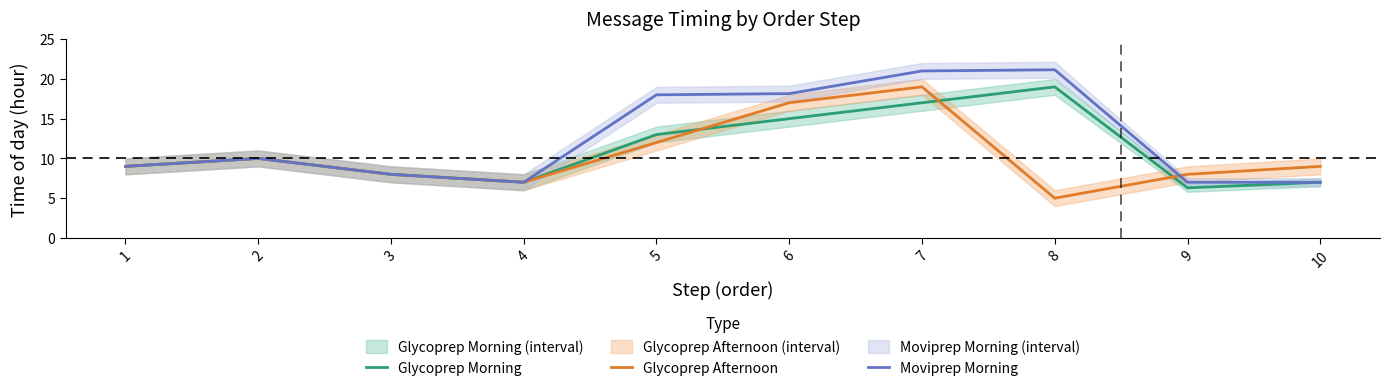

Rank the series by their maximum value, from highest to lowest.

Moviprep Morning, Glycoprep Morning, Glycoprep Afternoon